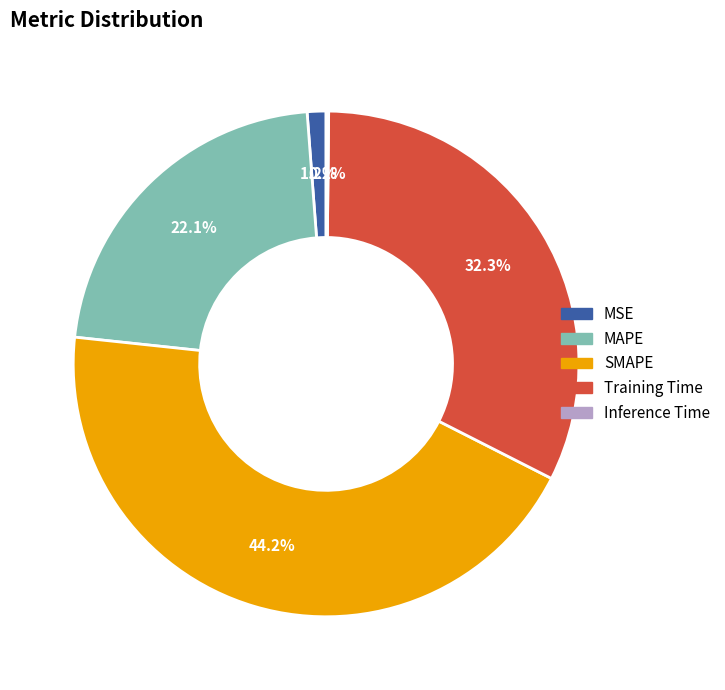

Does SMAPE represent more than half of the total?

No